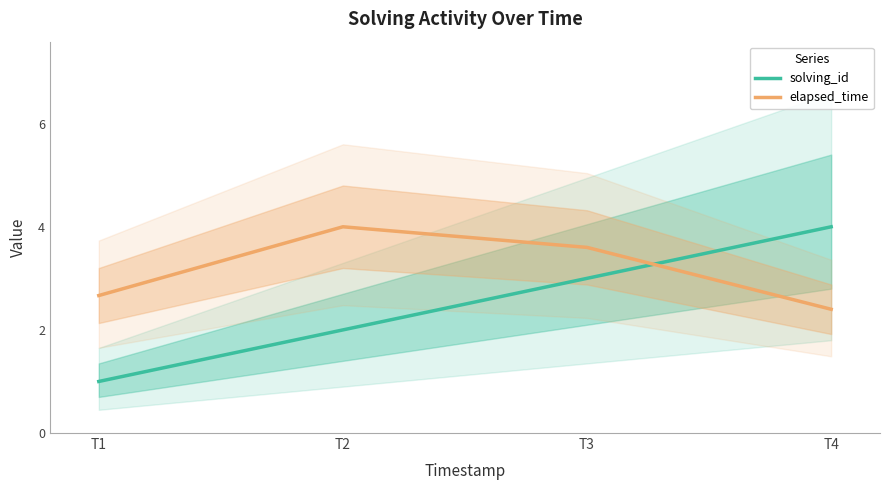

How many data points in solving_id are less than 3?

2